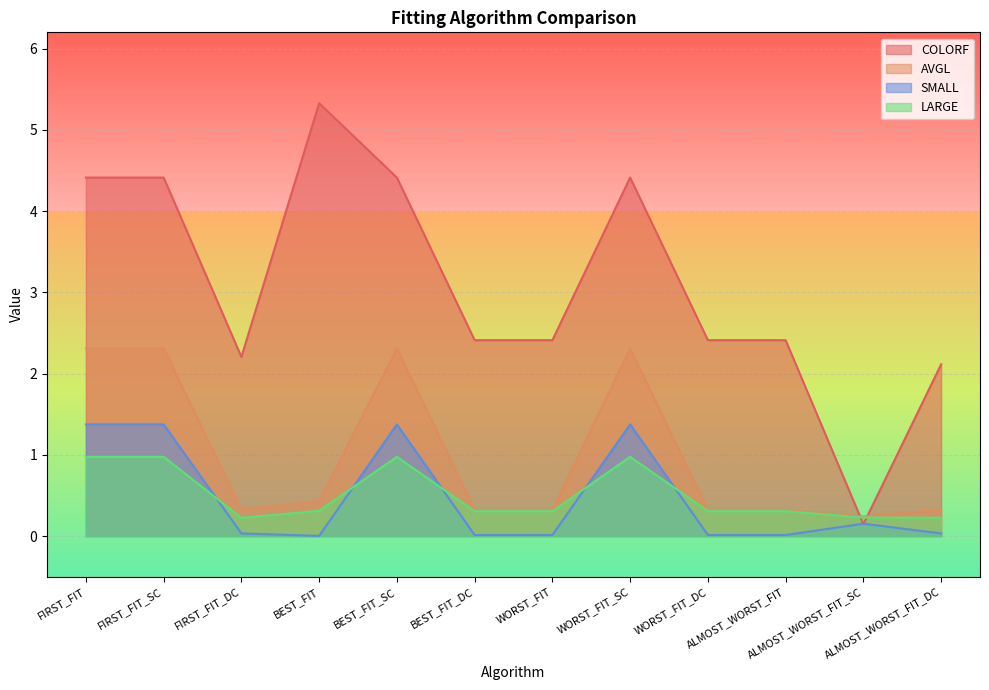

How many data points does each series have?

12